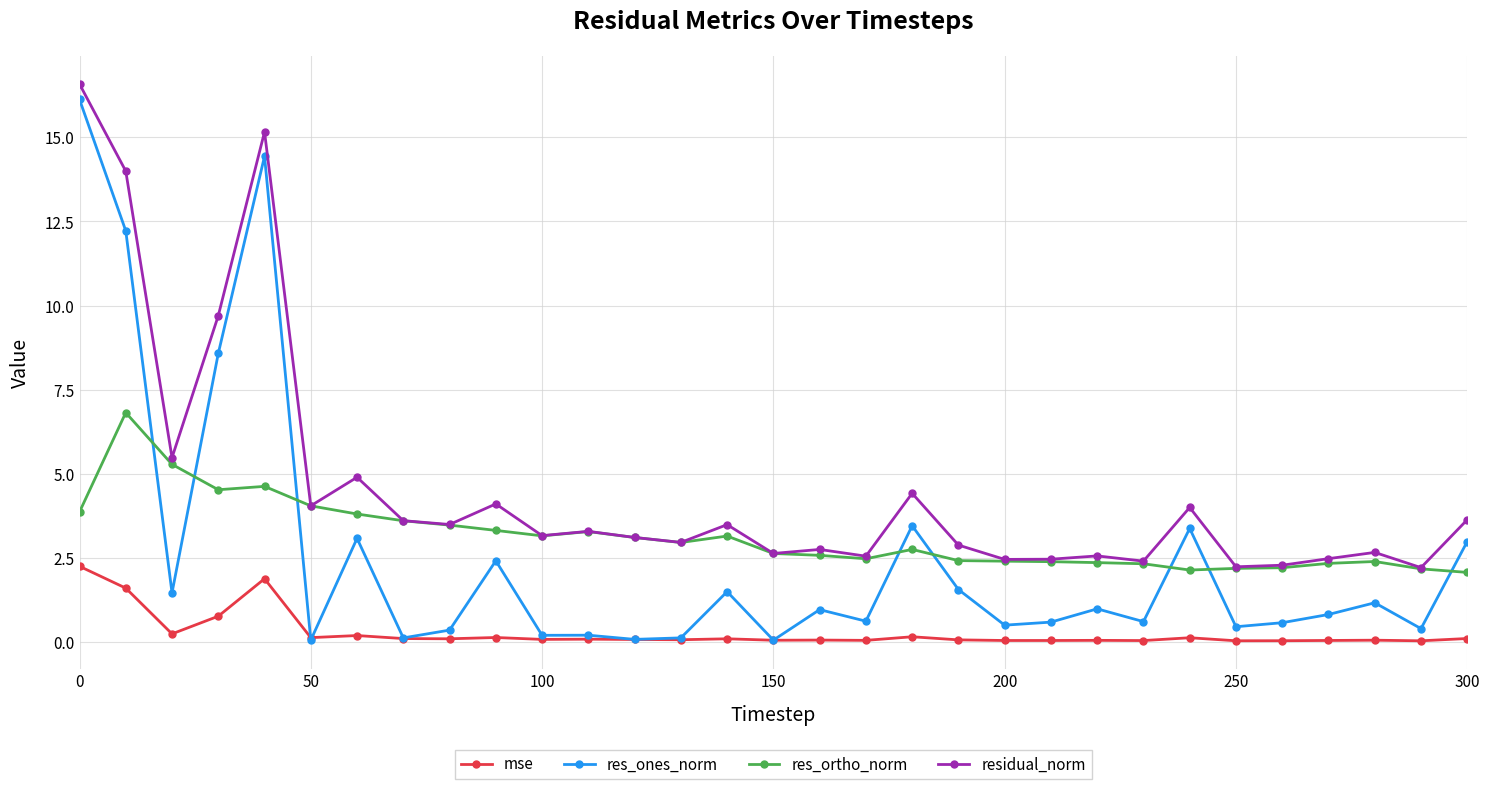

What is the value of the res_ones_norm point at the 10th from the left?

2.4